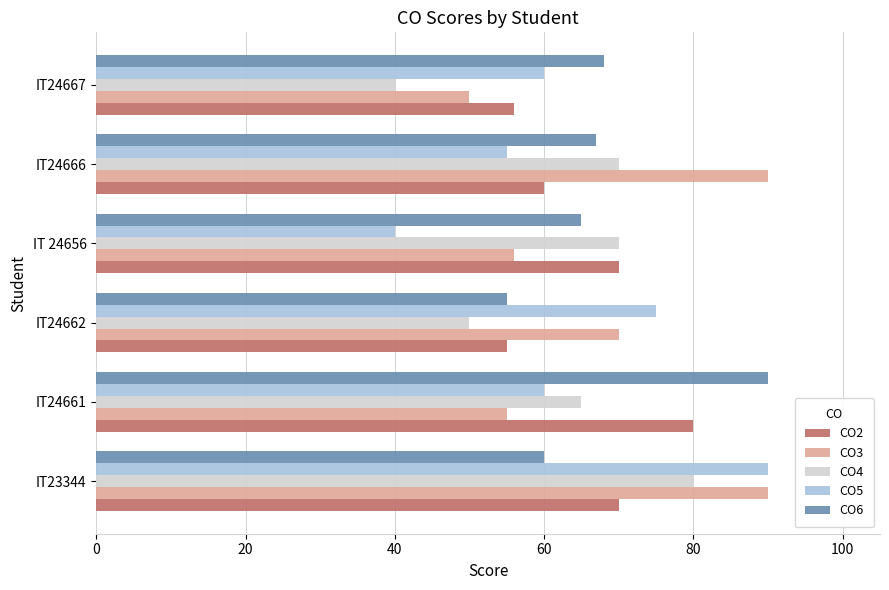

At how many categories does at least one series exceed 78?

3